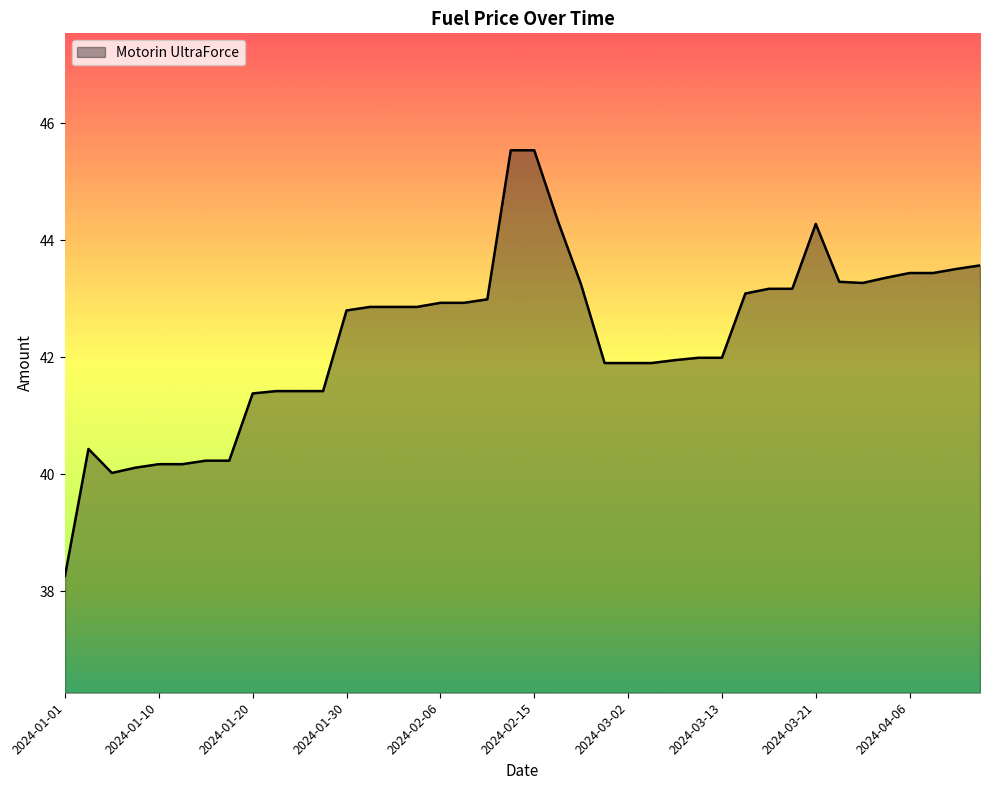

Does the chart have visible grid lines?

No